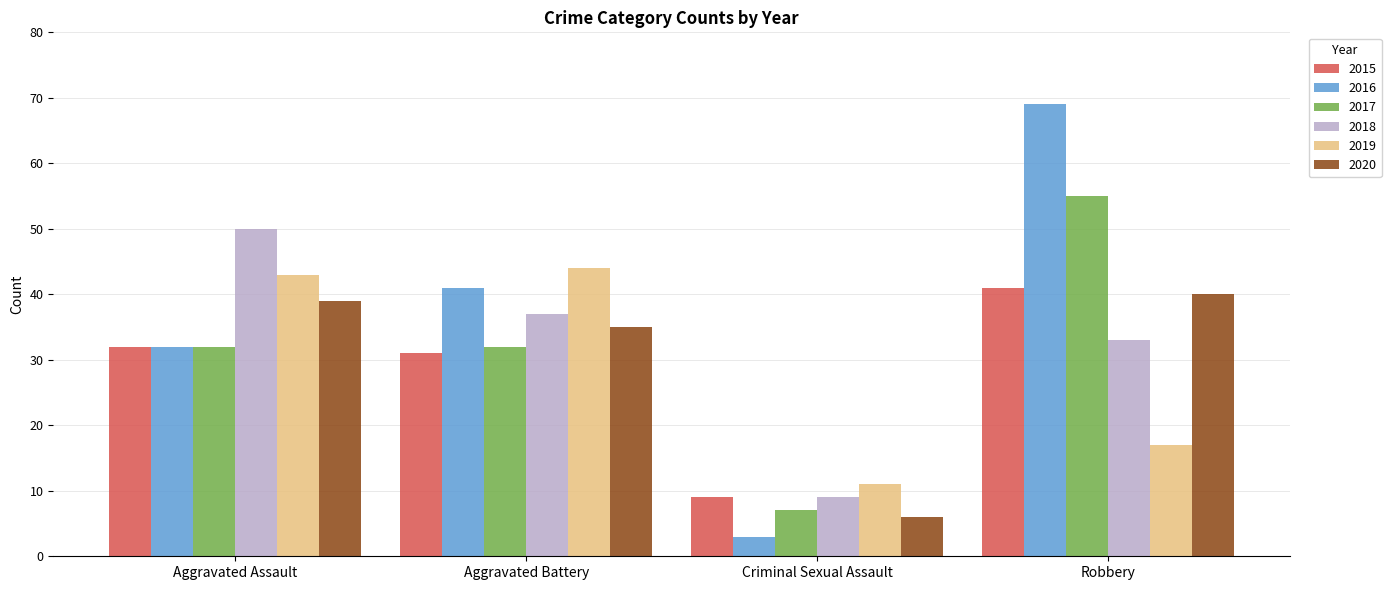

What is the maximum value shown in the chart?

69